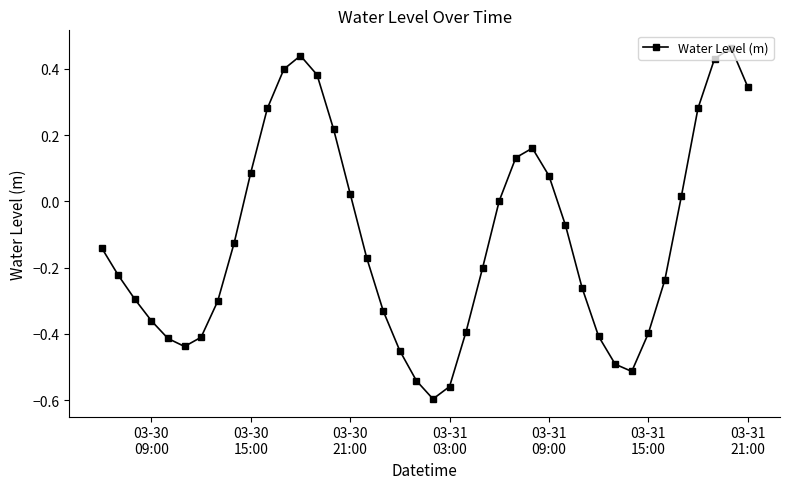

What is the sum of all values?

-4.6